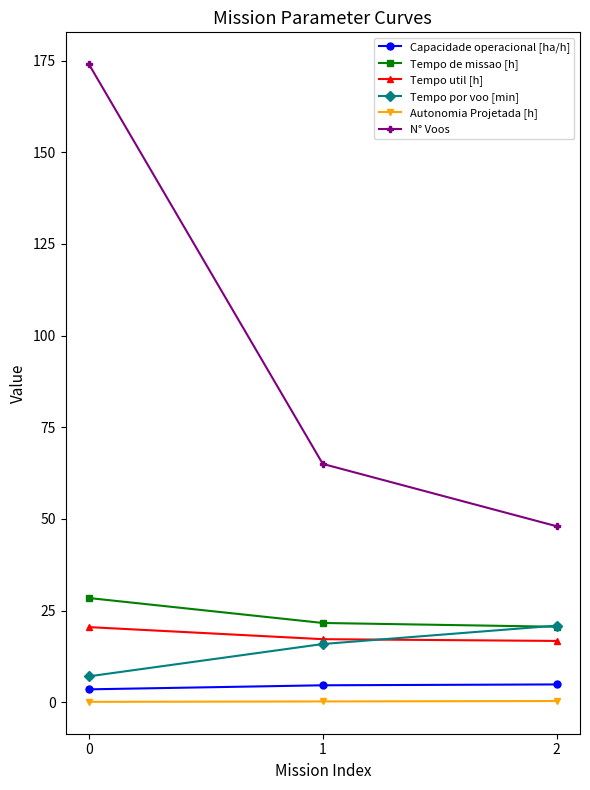

Does the chart have visible grid lines?

No